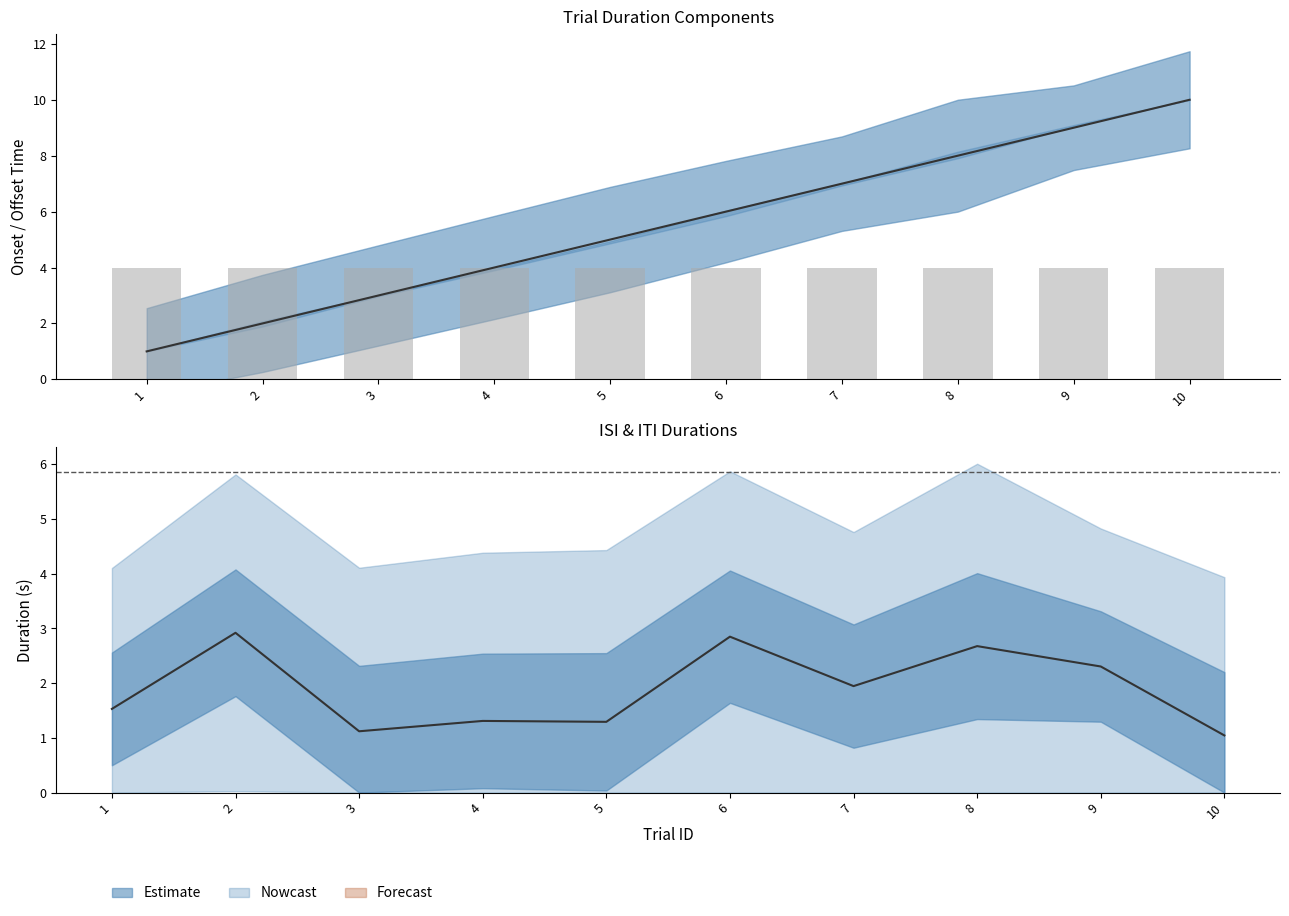

Is the value of trialId at 2 greater than the value of blockId at 8?

No